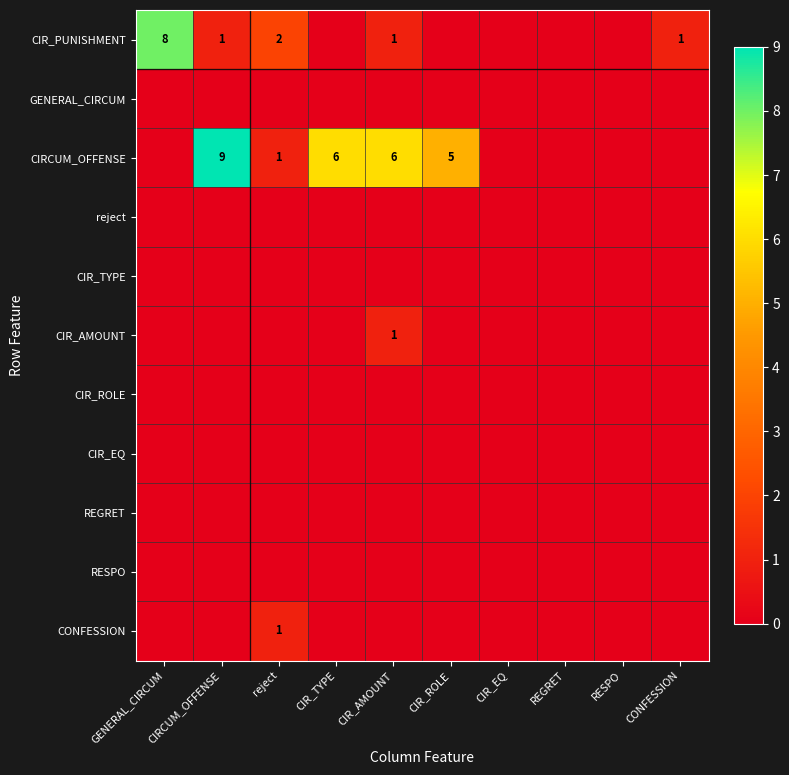

Count the number of categories in the chart.

10